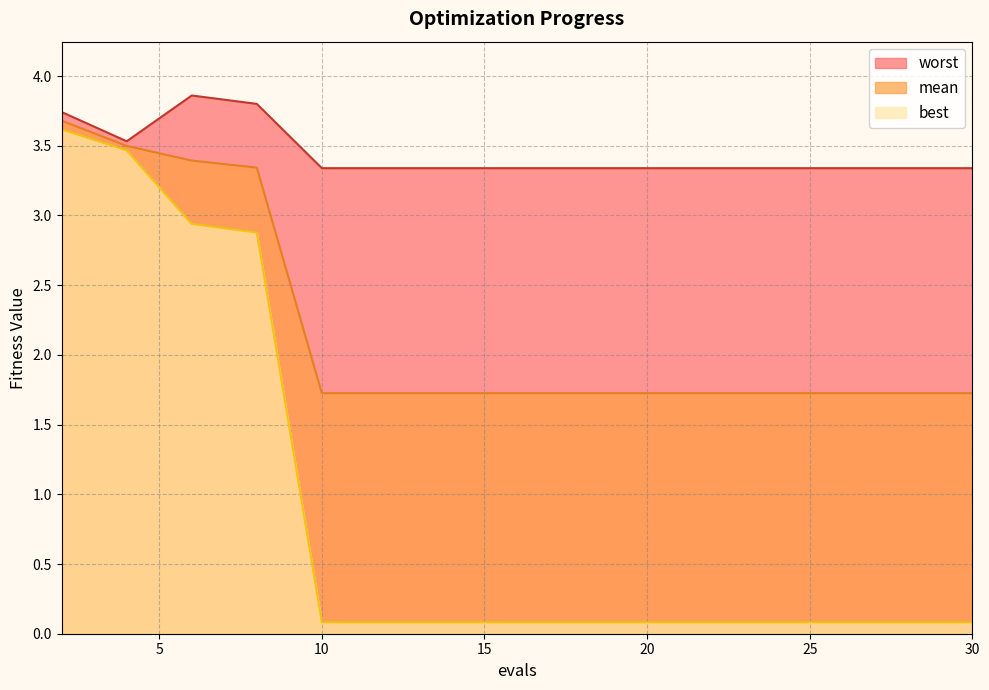

Reading left to right, extract all data points from this chart.

mean: 3.7	3.5	3.4	3.3	1.7	1.7	1.7	1.7	1.7	1.7	1.7	1.7	1.7	1.7	1.7
best: 3.6	3.5	2.9	2.9	0.1	0.1	0.1	0.1	0.1	0.1	0.1	0.1	0.1	0.1	0.1
worst: 3.7	3.5	3.9	3.8	3.3	3.3	3.3	3.3	3.3	3.3	3.3	3.3	3.3	3.3	3.3